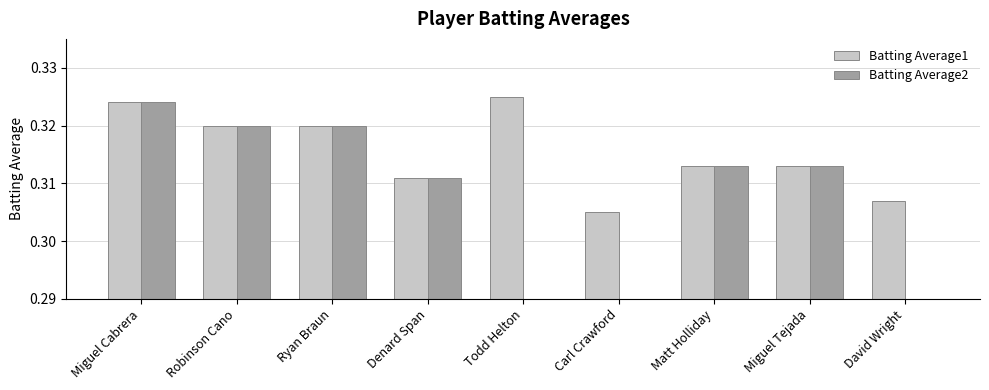

What is the sum of all Batting Average2 values?

1.9